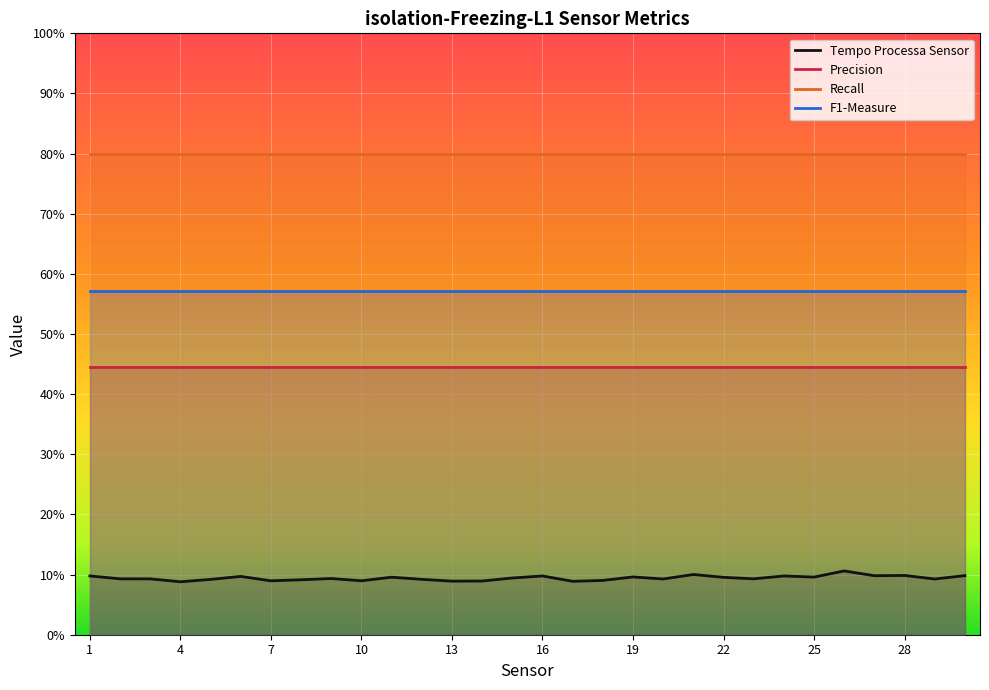

The Precision series shows 0.2 at 3. True or false?

False